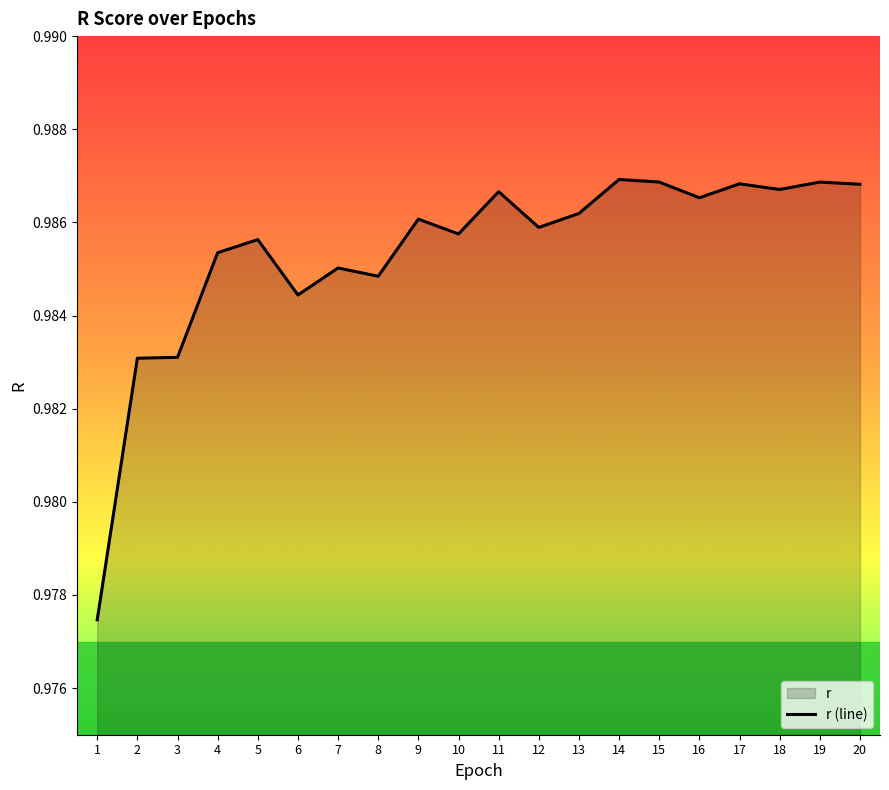

Does the chart have visible grid lines?

No